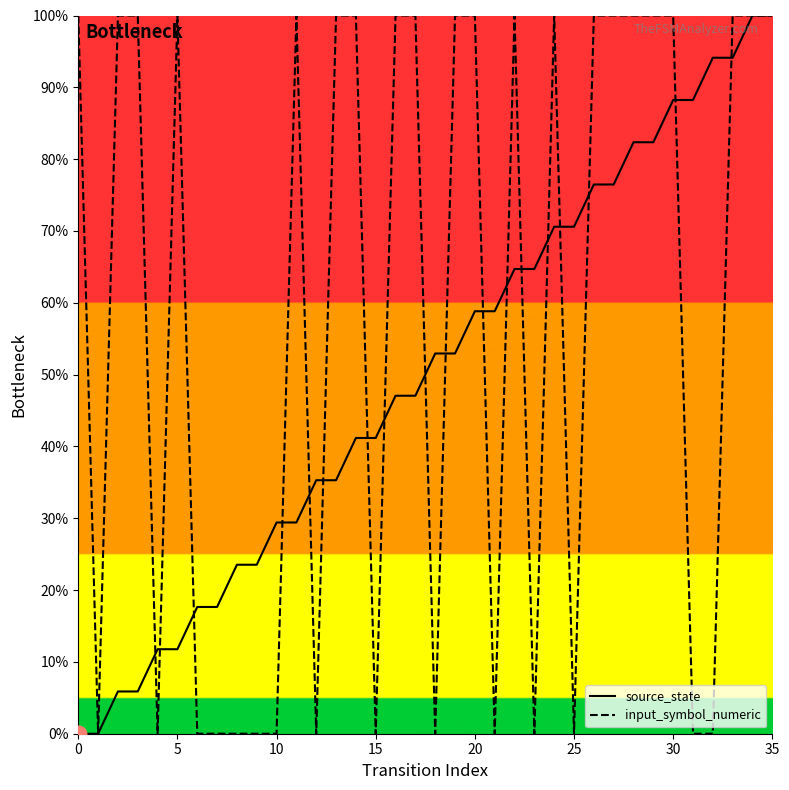

Reading right to left, extract all data points from this chart.

source_state: 100.0	100.0	94.1	94.1	88.2	88.2	82.4	82.4	76.5	76.5	70.6	70.6	64.7	64.7	58.8	58.8	52.9	52.9	47.1	47.1	41.2	41.2	35.3	35.3	29.4	29.4	23.5	23.5	17.6	17.6	11.8	11.8	5.9	5.9	0.0	0.0
input_symbol_numeric: 100.0	100.0	100.0	0.0	0.0	100.0	100.0	100.0	100.0	100.0	0.0	100.0	0.0	100.0	0.0	100.0	100.0	0.0	100.0	100.0	0.0	100.0	100.0	0.0	100.0	0.0	0.0	0.0	0.0	0.0	100.0	0.0	100.0	100.0	0.0	100.0